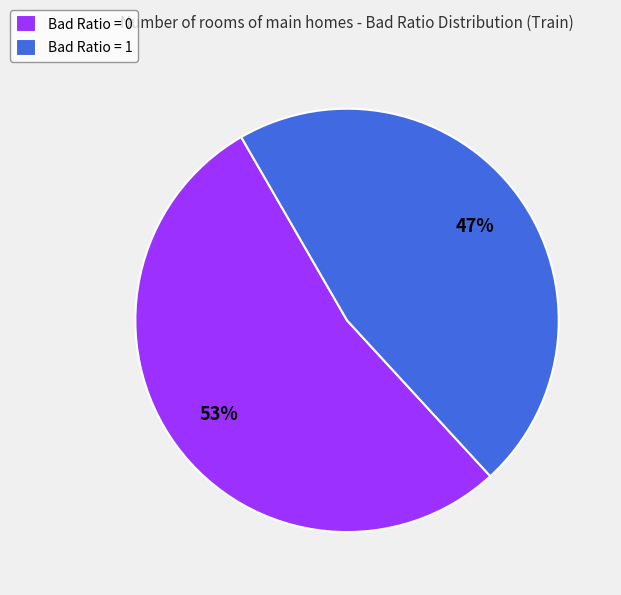

Which category has the smallest portion of the pie?

Bad Ratio = 1